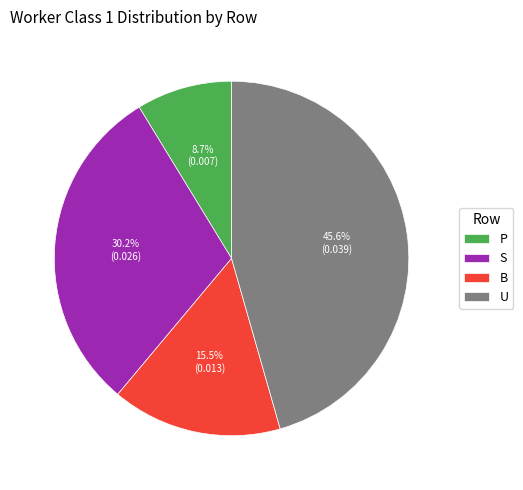

Combined, what portion of the pie is B and U?

61.1%